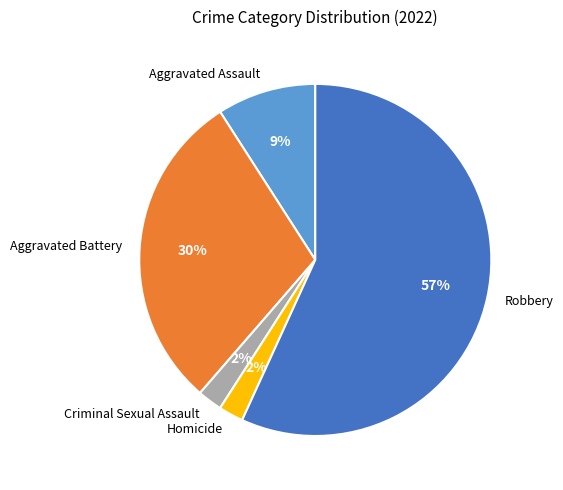

How many slices are in this pie chart?

5